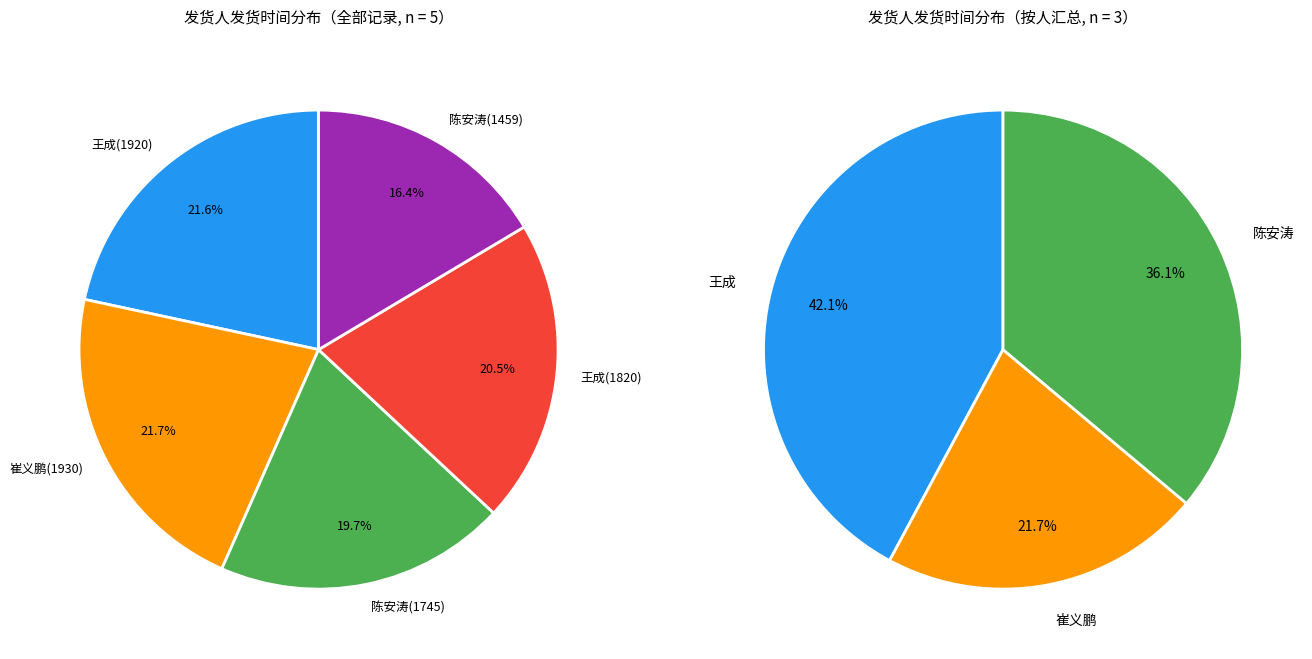

To the nearest percent, what is the difference between the largest and smallest slice percentages?

5%